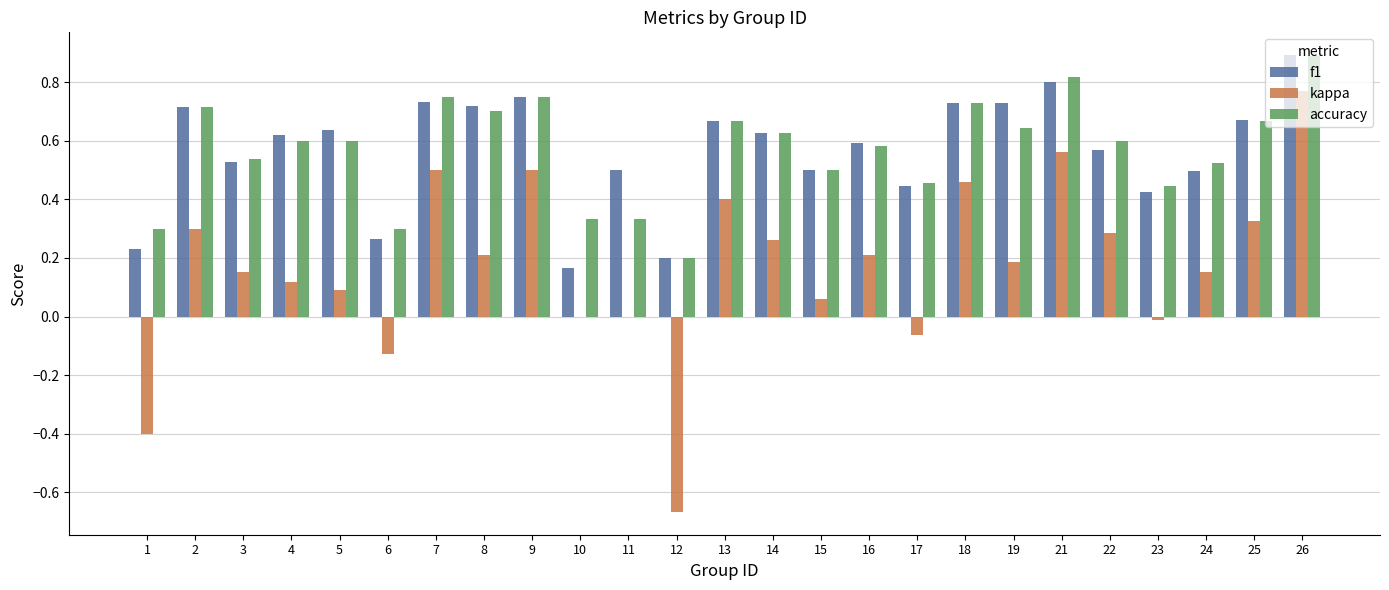

Count the f1 values in the range 0 to 1.

25